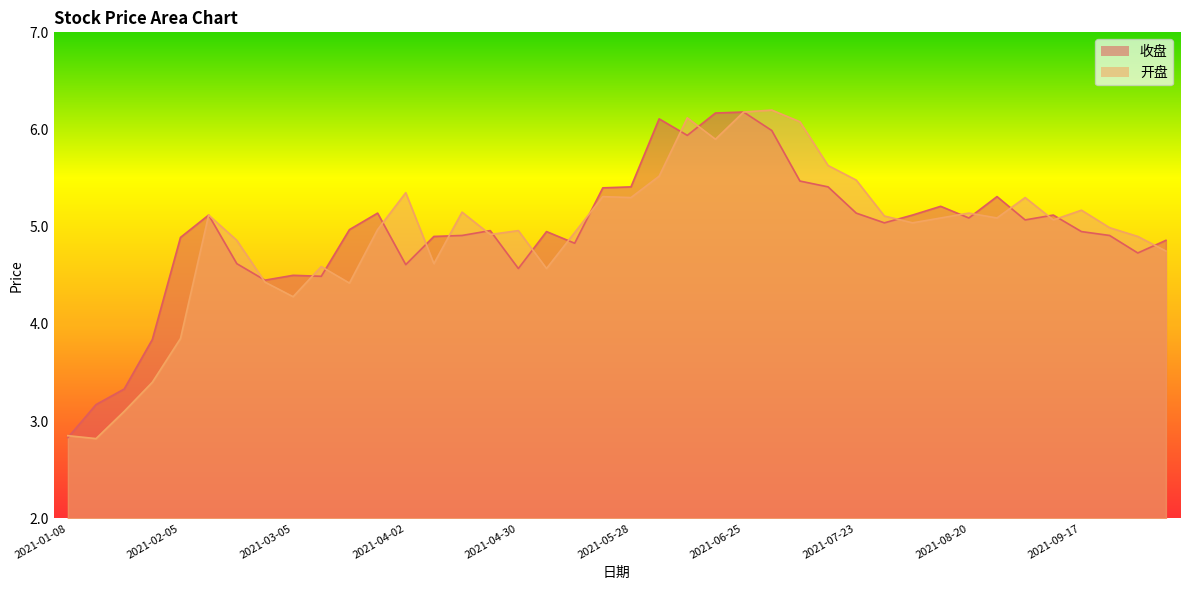

Reading left to right, what are all the values shown in this chart?

收盘: 2.8	3.2	3.3	3.8	4.9	5.1	4.6	4.5	4.5	4.5	5.0	5.1	4.6	4.9	4.9	5.0	4.6	5.0	4.8	5.4	5.4	6.1	5.9	6.2	6.2	6.0	5.5	5.4	5.1	5.0	5.1	5.2	5.1	5.3	5.1	5.1	5.0	4.9	4.7	4.9
开盘: 2.9	2.8	3.1	3.4	3.9	5.1	4.9	4.4	4.3	4.6	4.4	5.0	5.3	4.6	5.2	4.9	5.0	4.6	4.9	5.3	5.3	5.5	6.1	5.9	6.2	6.2	6.1	5.6	5.5	5.1	5.0	5.1	5.1	5.1	5.3	5.1	5.2	5.0	4.9	4.8